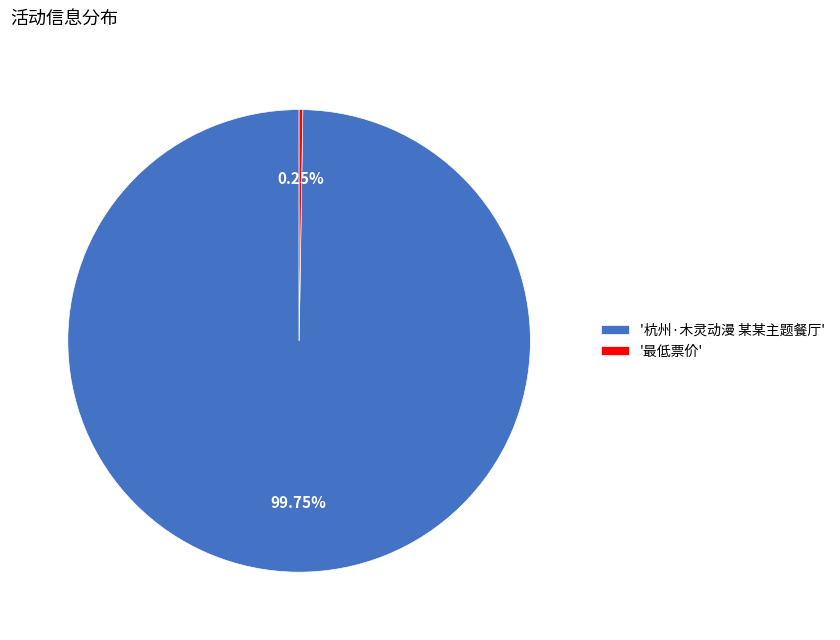

What is the majority slice?

'杭州·木灵动漫 某某主题餐厅'